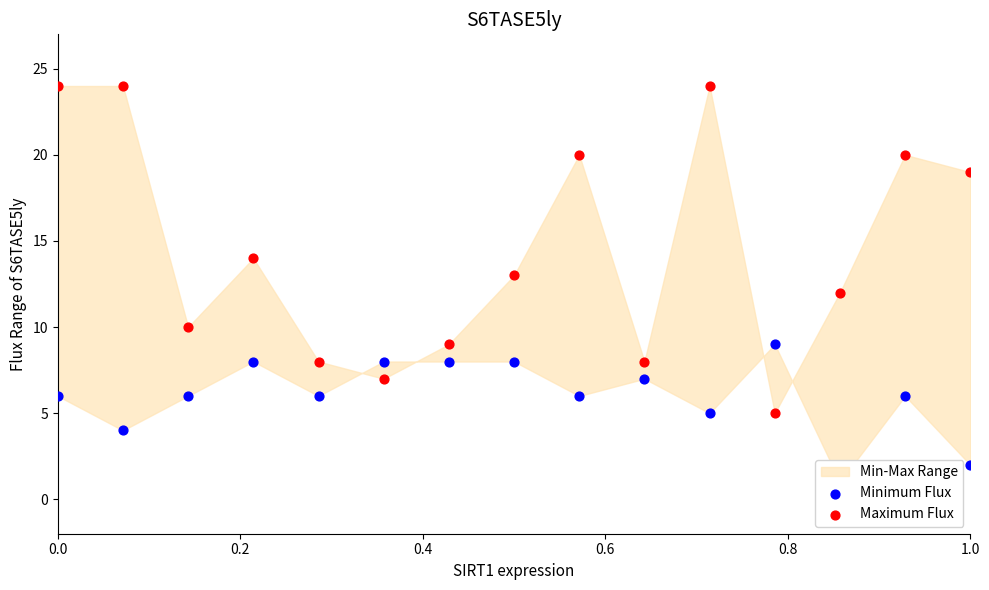

Which series has the widest spread of Y values?

Maximum Flux